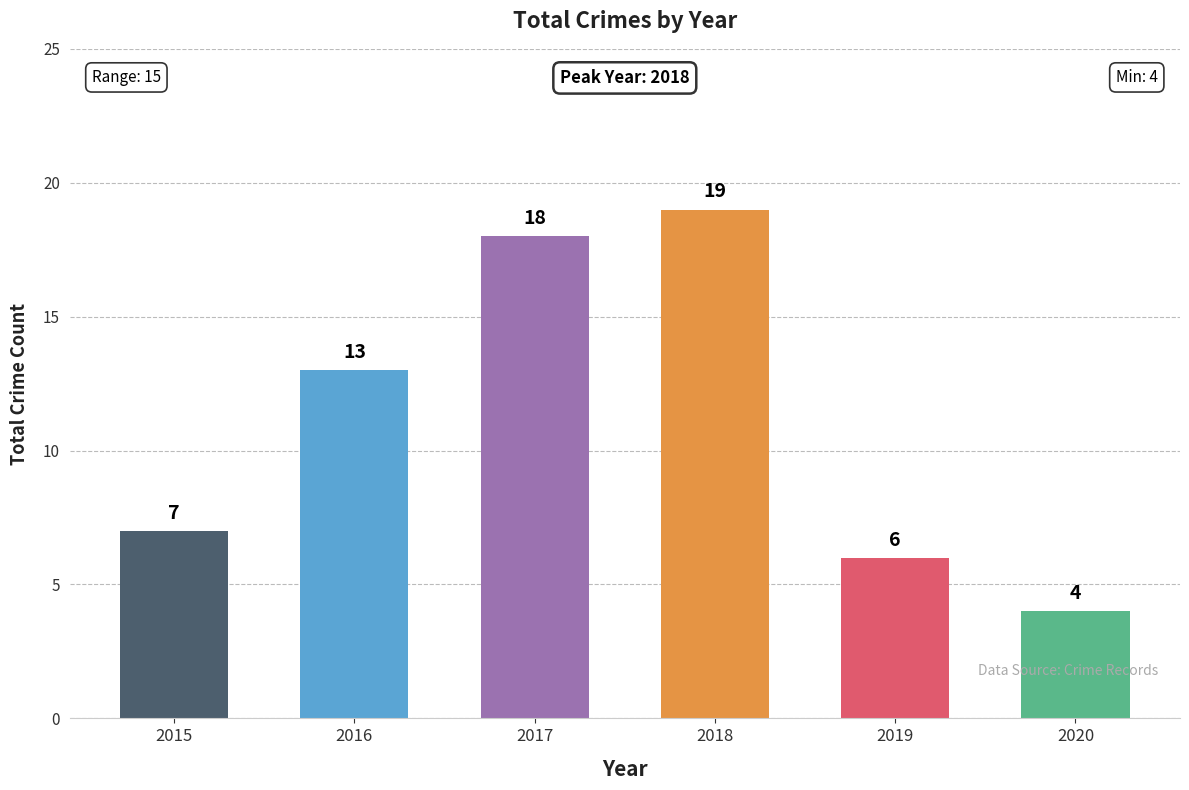

What is the value of the 1st bar from the left?

7